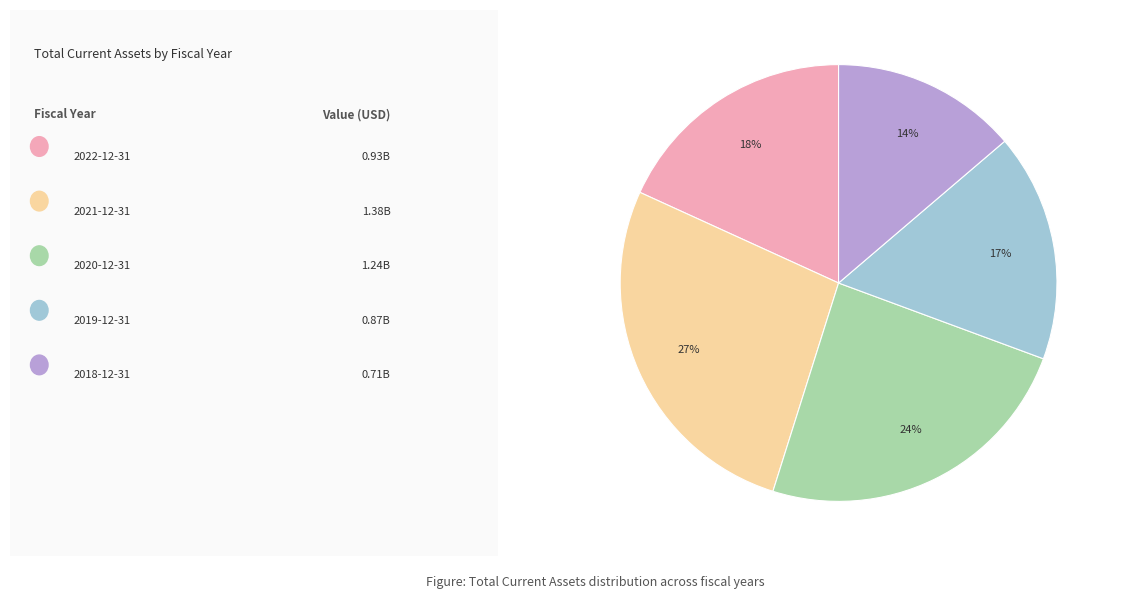

Does any single category account for the majority?

No